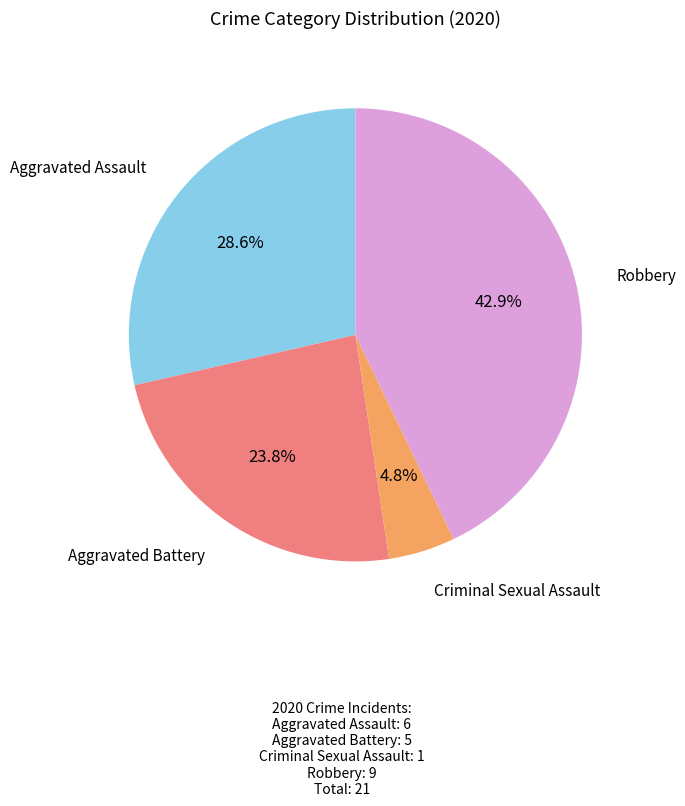

Rank the categories by value from lowest to highest.

Criminal Sexual Assault, Aggravated Battery, Aggravated Assault, Robbery